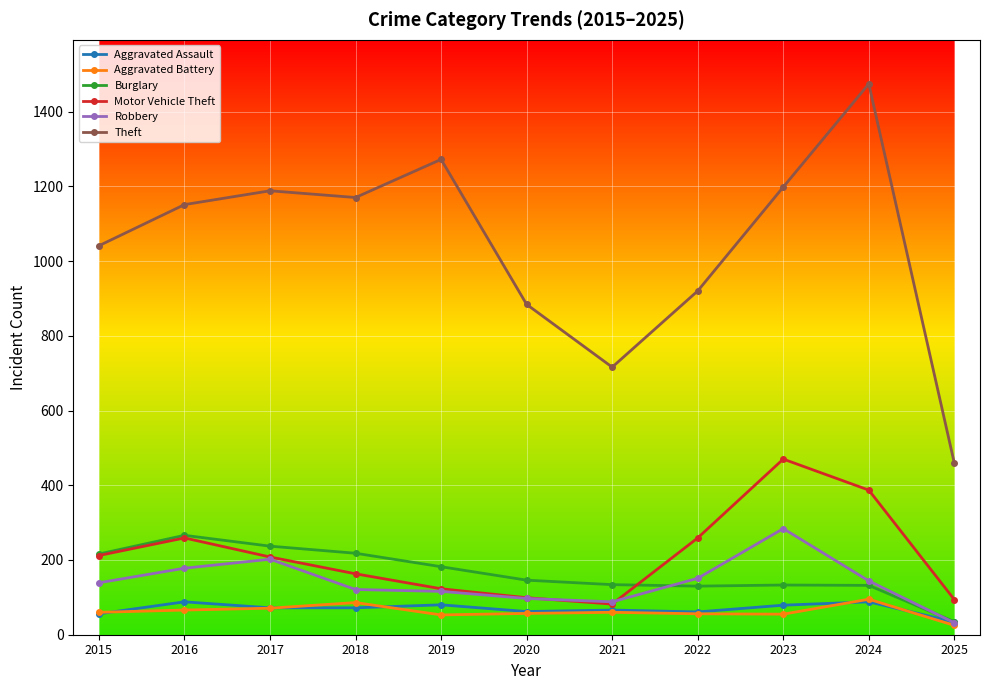

What is the lowest value of the Robbery series?

32